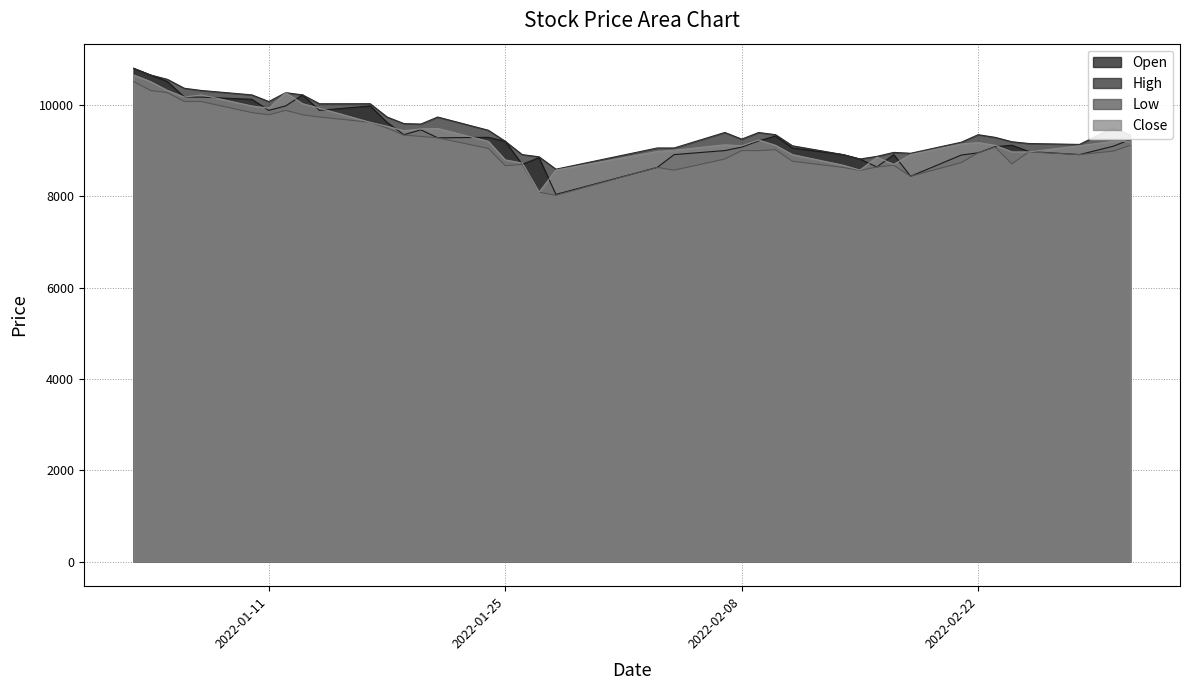

What are all the series names shown in the legend?

Open, High, Low, Close